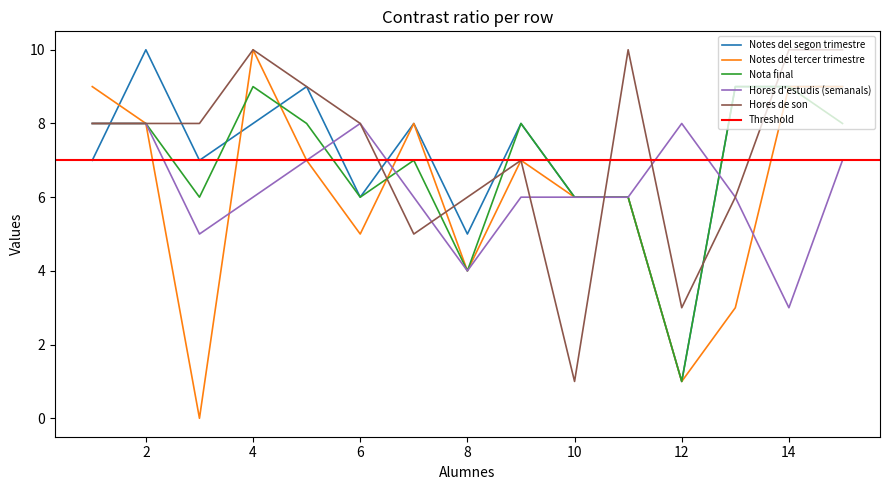

Is this an area chart (filled region under the line)?

No